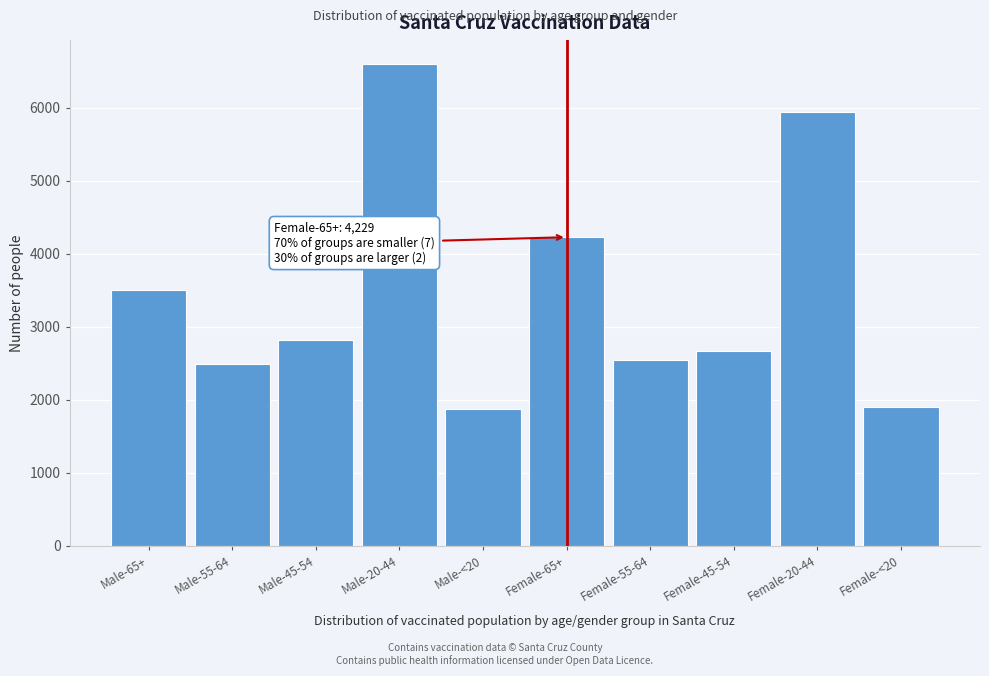

What is the label of the 5th bar from the left?

Male-<20